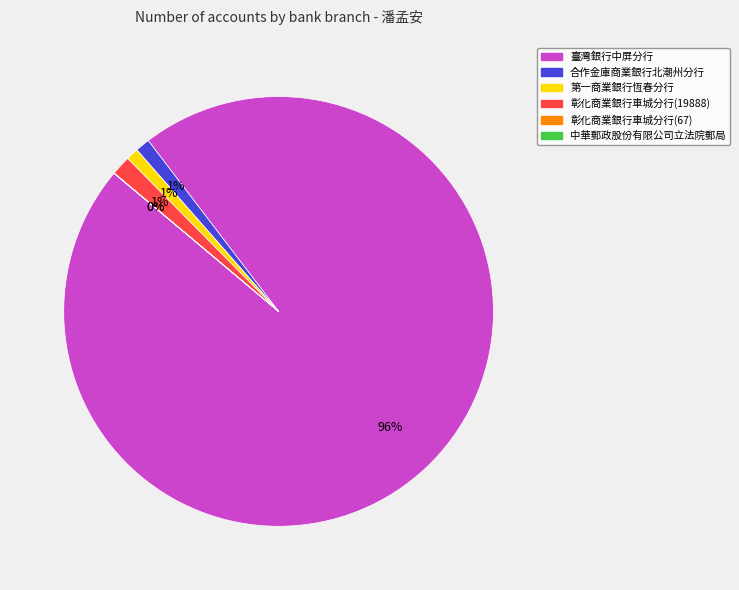

The 彰化商業銀行車城分行(19888) slice represents 11% of the pie. True or false?

False